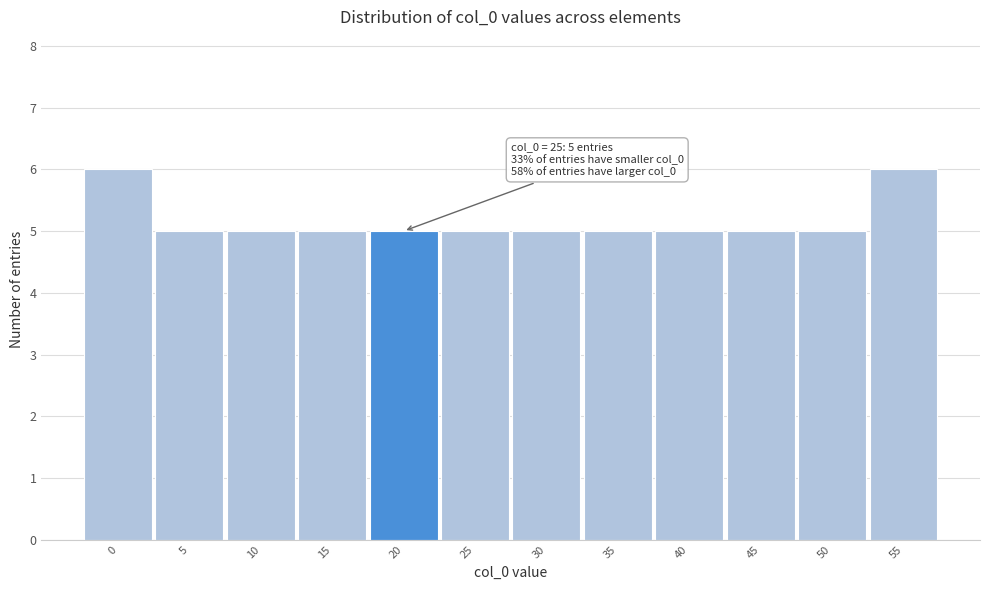

Reading right to left, transcribe all the data shown in this chart.

55=6	50=5	45=5	40=5	35=5	30=5	25=5	20=5	15=5	10=5	5=5	0=6